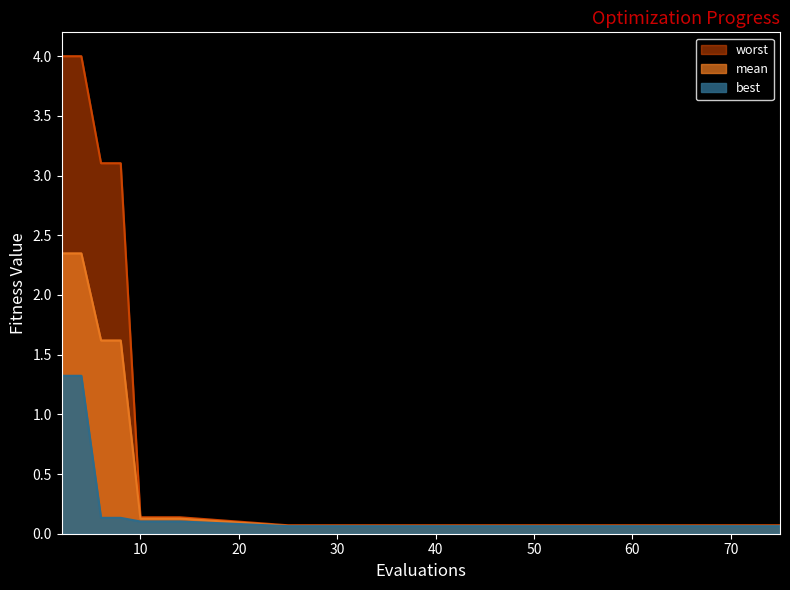

True or false: best and mean cross at least once.

False